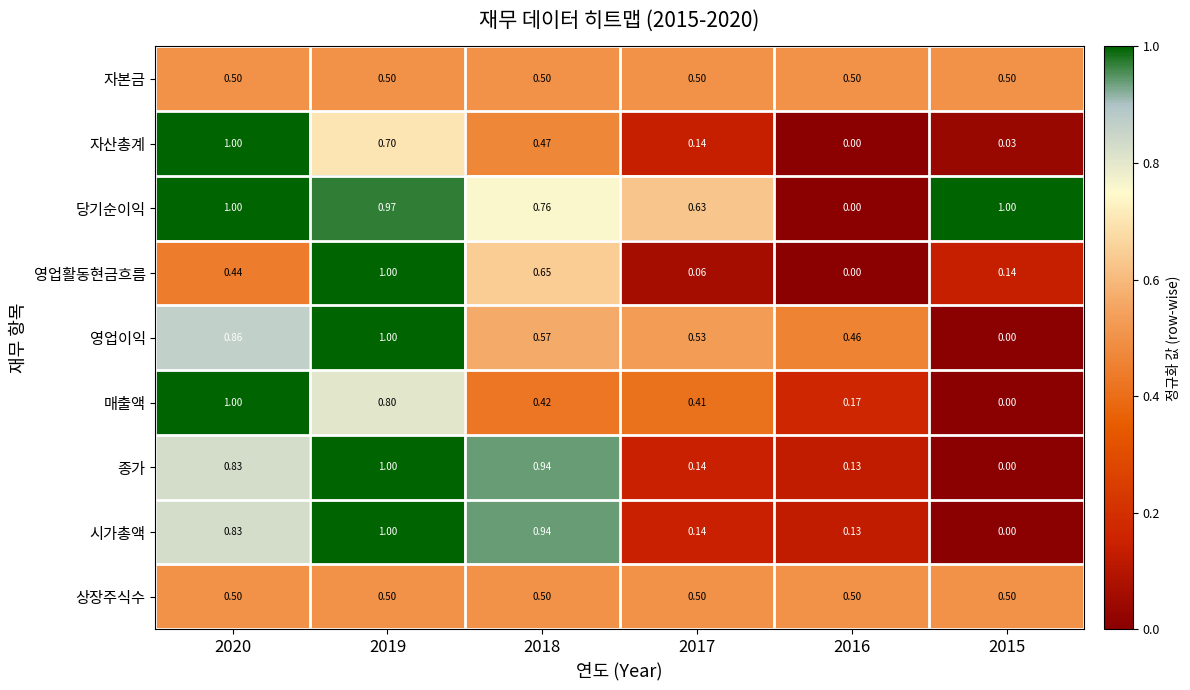

Which series changed the most between 2019 and 2018?

영업이익